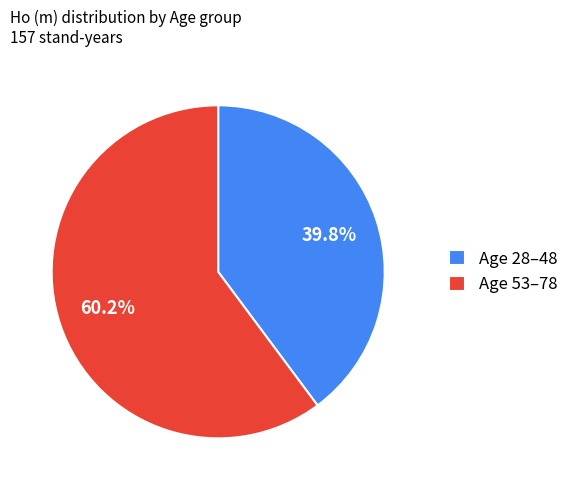

Is there a majority slice in this chart?

Yes